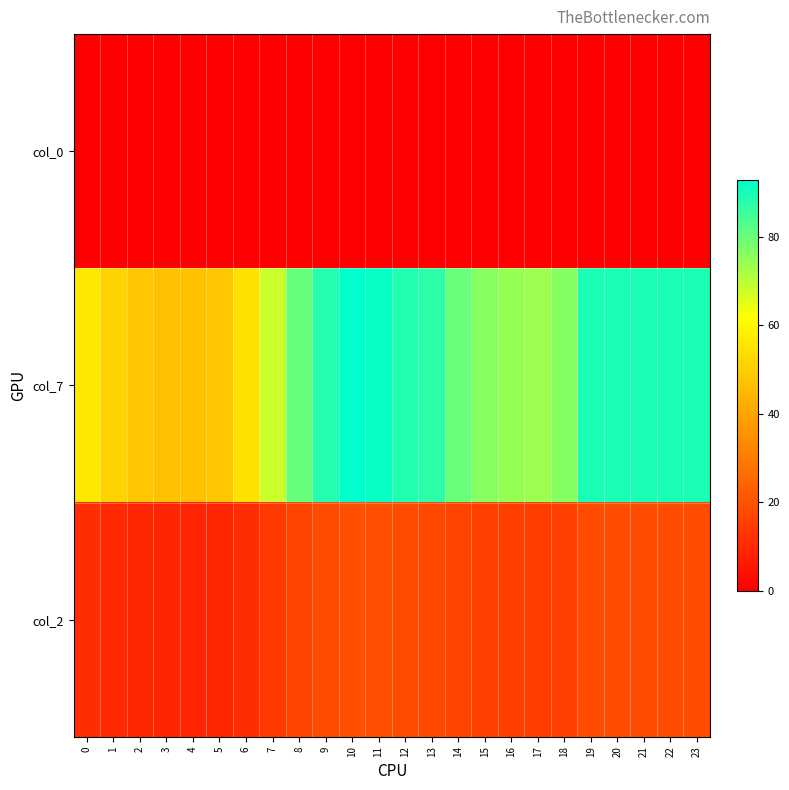

How many distinct data groups are displayed?

3